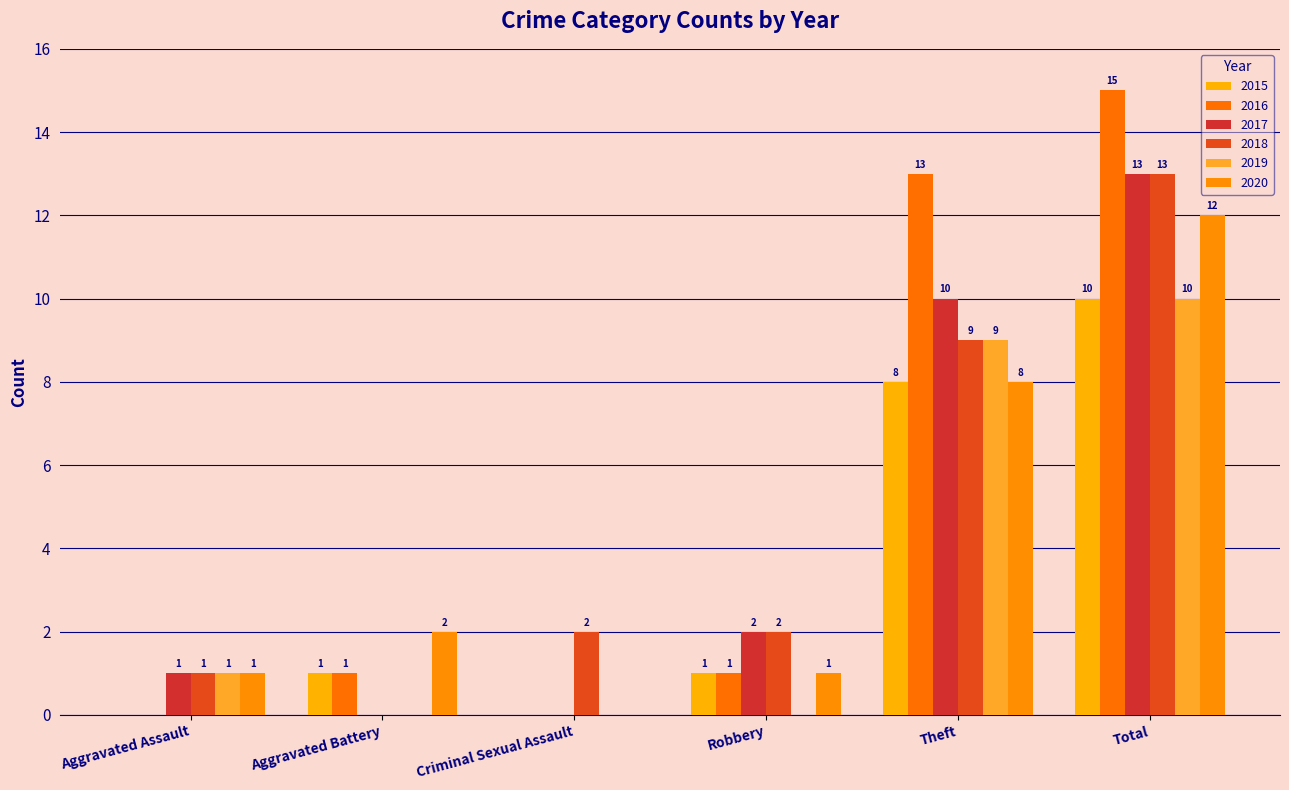

How many positive values does the 2015 series have?

4